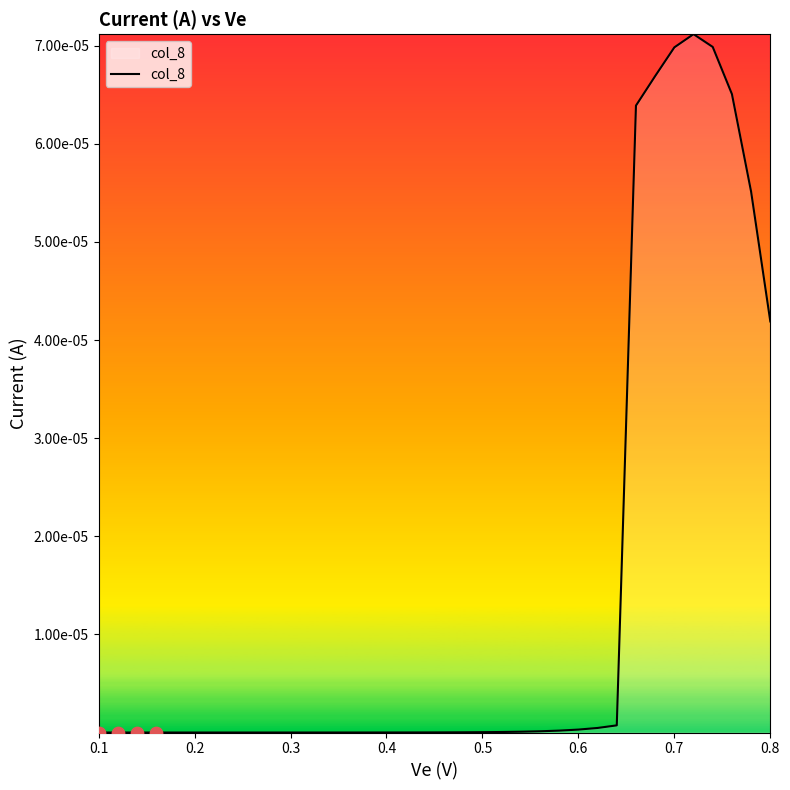

Does the chart have visible grid lines?

No